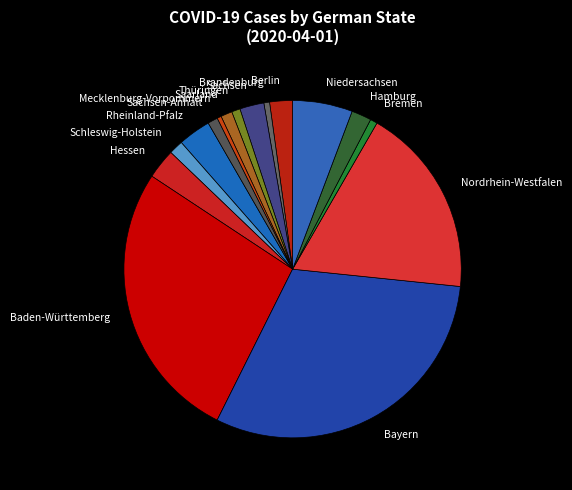

Approximately how many times larger is the value at Bayern compared to Nordrhein-Westfalen?

1.7